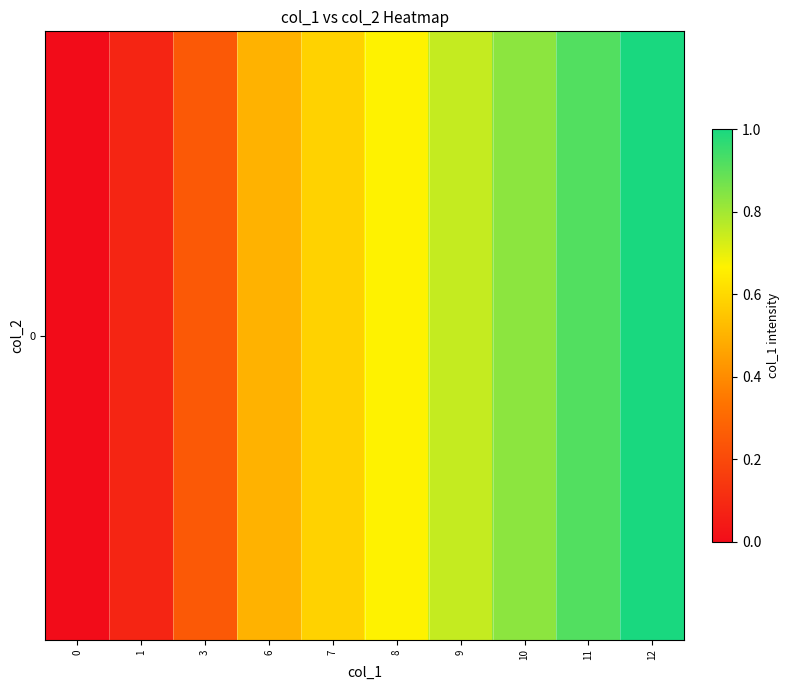

Rank the categories by value from lowest to highest.

0, 1, 3, 6, 7, 8, 9, 10, 11, 12